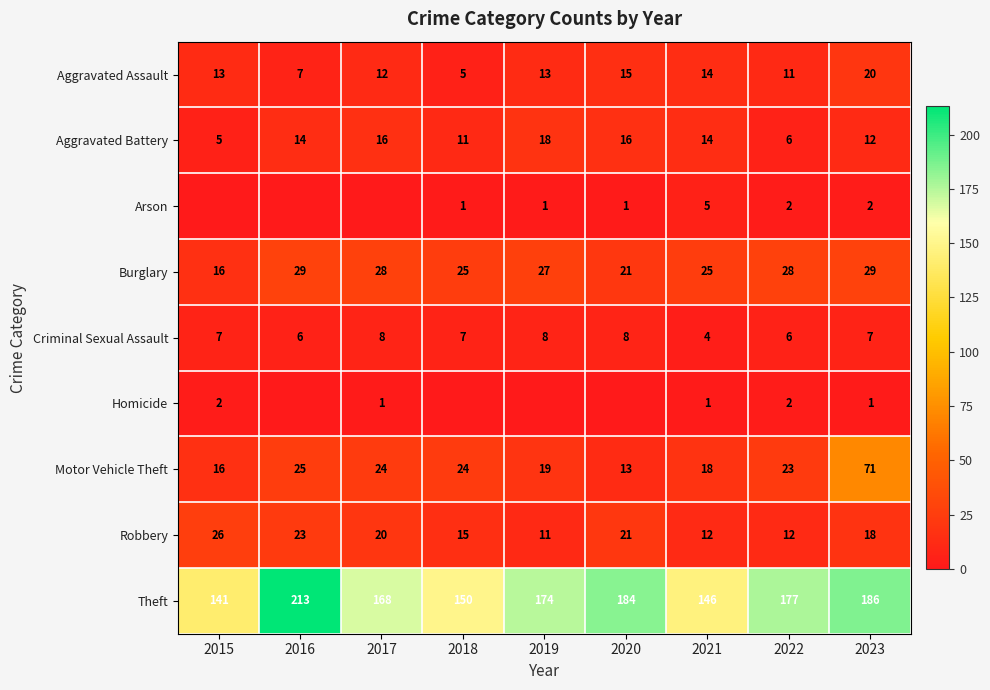

What is the difference between the Robbery values at 2018 and 2020?

6